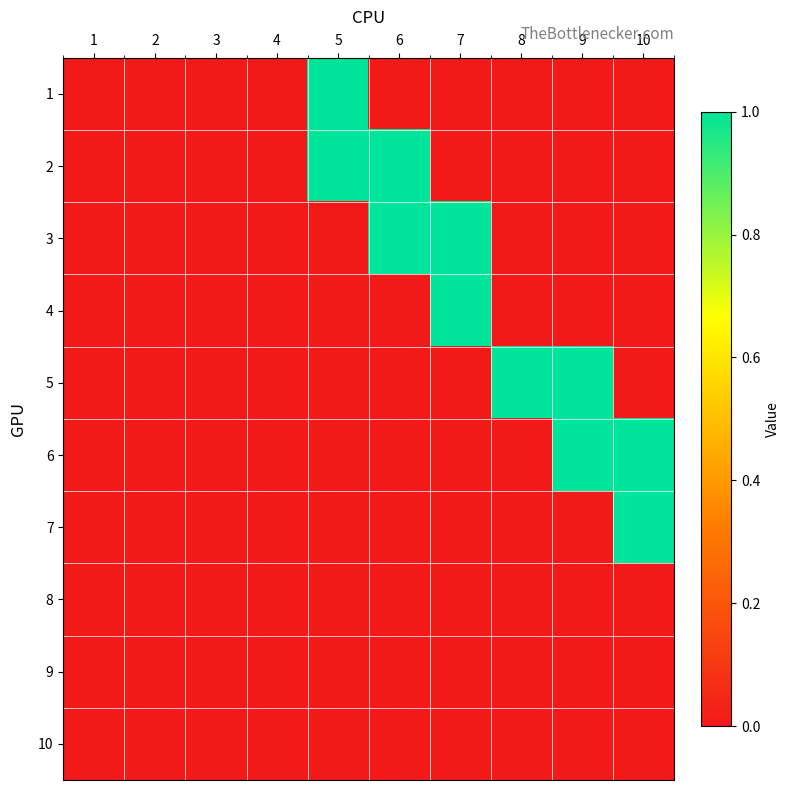

Reading right to left, transcribe all the data shown in this chart.

1: 10=0	9=0	8=0	7=0	6=0	5=1	4=0	3=0	2=0	1=0
2: 10=0	9=0	8=0	7=0	6=1	5=1	4=0	3=0	2=0	1=0
3: 10=0	9=0	8=0	7=1	6=1	5=0	4=0	3=0	2=0	1=0
4: 10=0	9=0	8=0	7=1	6=0	5=0	4=0	3=0	2=0	1=0
5: 10=0	9=1	8=1	7=0	6=0	5=0	4=0	3=0	2=0	1=0
6: 10=1	9=1	8=0	7=0	6=0	5=0	4=0	3=0	2=0	1=0
7: 10=1	9=0	8=0	7=0	6=0	5=0	4=0	3=0	2=0	1=0
8: 10=0	9=0	8=0	7=0	6=0	5=0	4=0	3=0	2=0	1=0
9: 10=0	9=0	8=0	7=0	6=0	5=0	4=0	3=0	2=0	1=0
10: 10=0	9=0	8=0	7=0	6=0	5=0	4=0	3=0	2=0	1=0